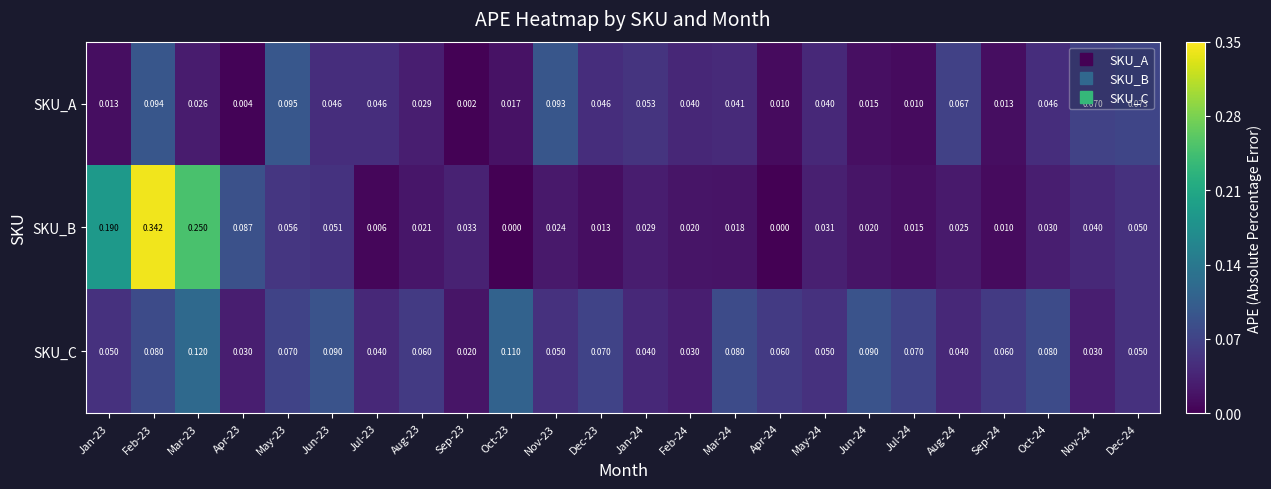

Which series has the widest spread of values?

SKU_B